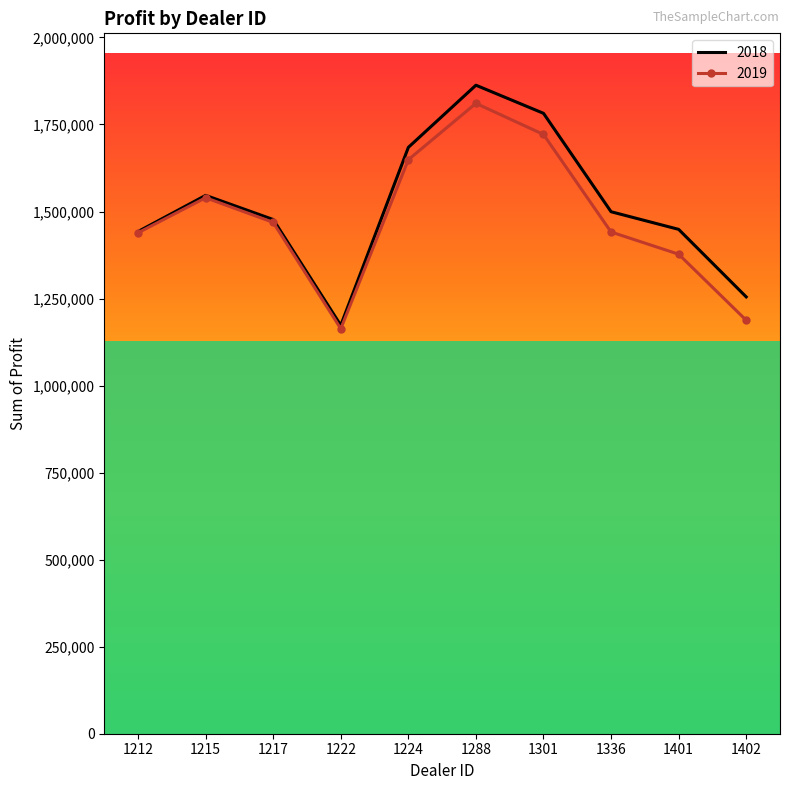

What is the spread (max minus min) of values at 1222?

9802.5